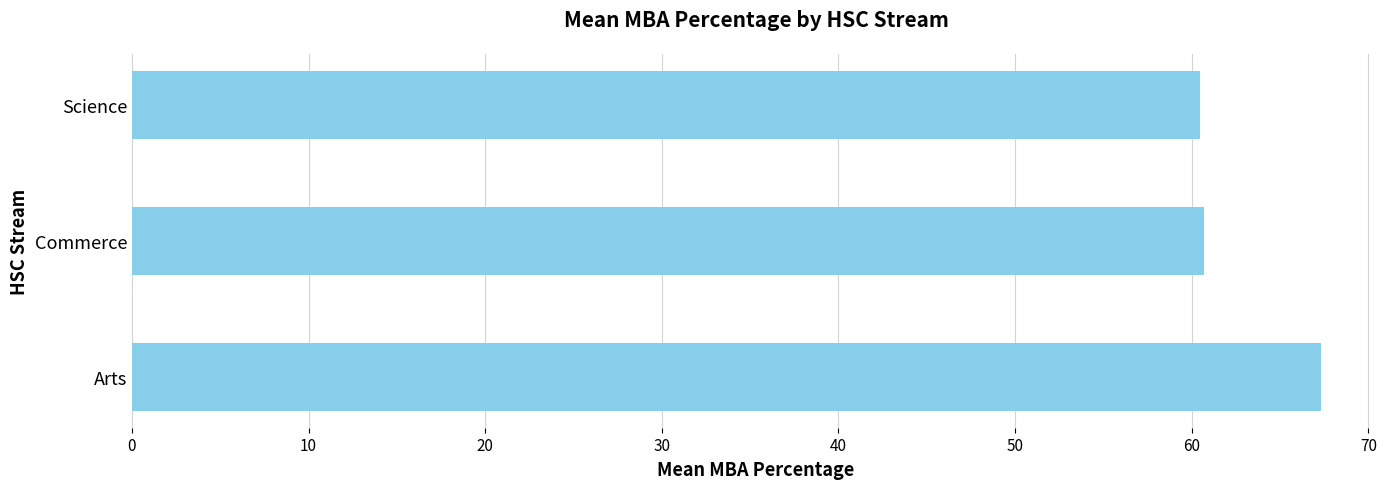

What is the minimum value shown in the chart?

60.5